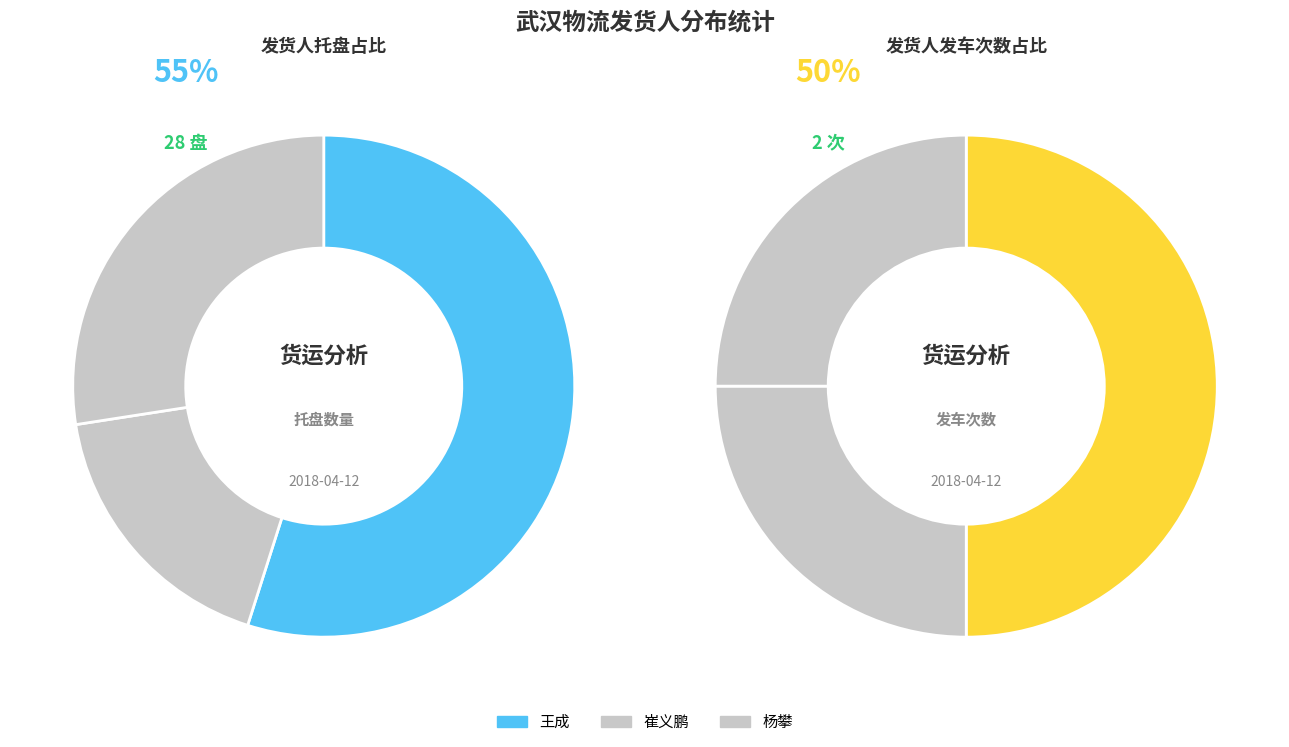

Does 王成(1924) represent more than half of the total?

No